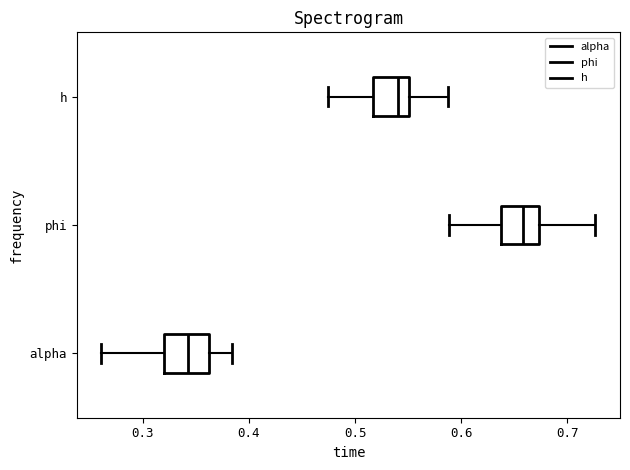

Which box has the furthest to the left median line?

alpha